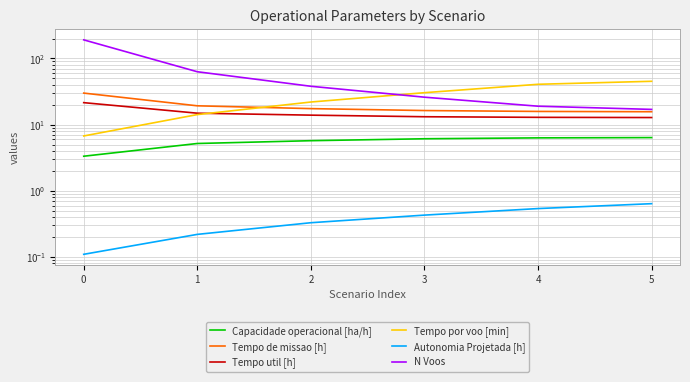

What is the smallest value displayed?

0.1